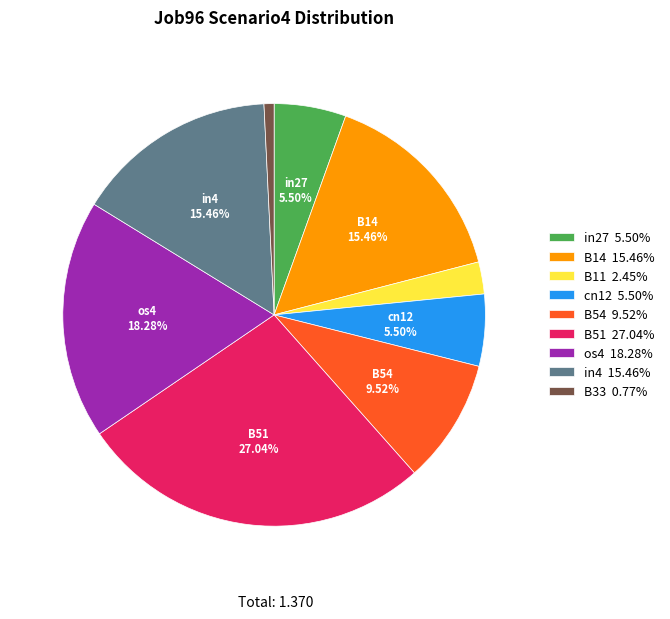

What percentage do in4 and cn12 together represent?

21.0%